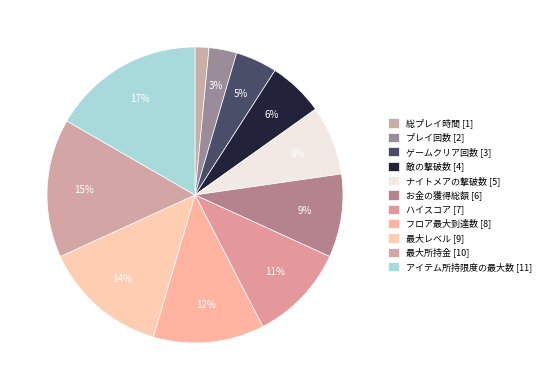

How many segments does this pie chart have?

11